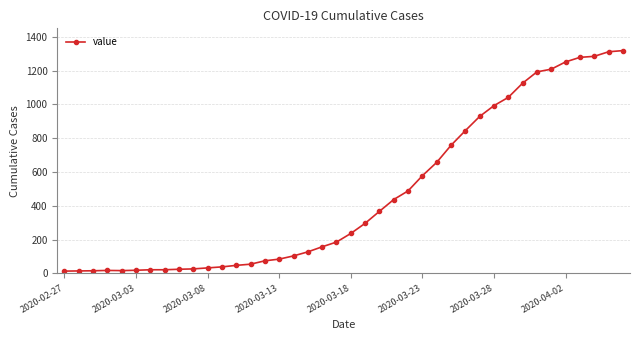

What is the maximum value shown in the chart?

1319